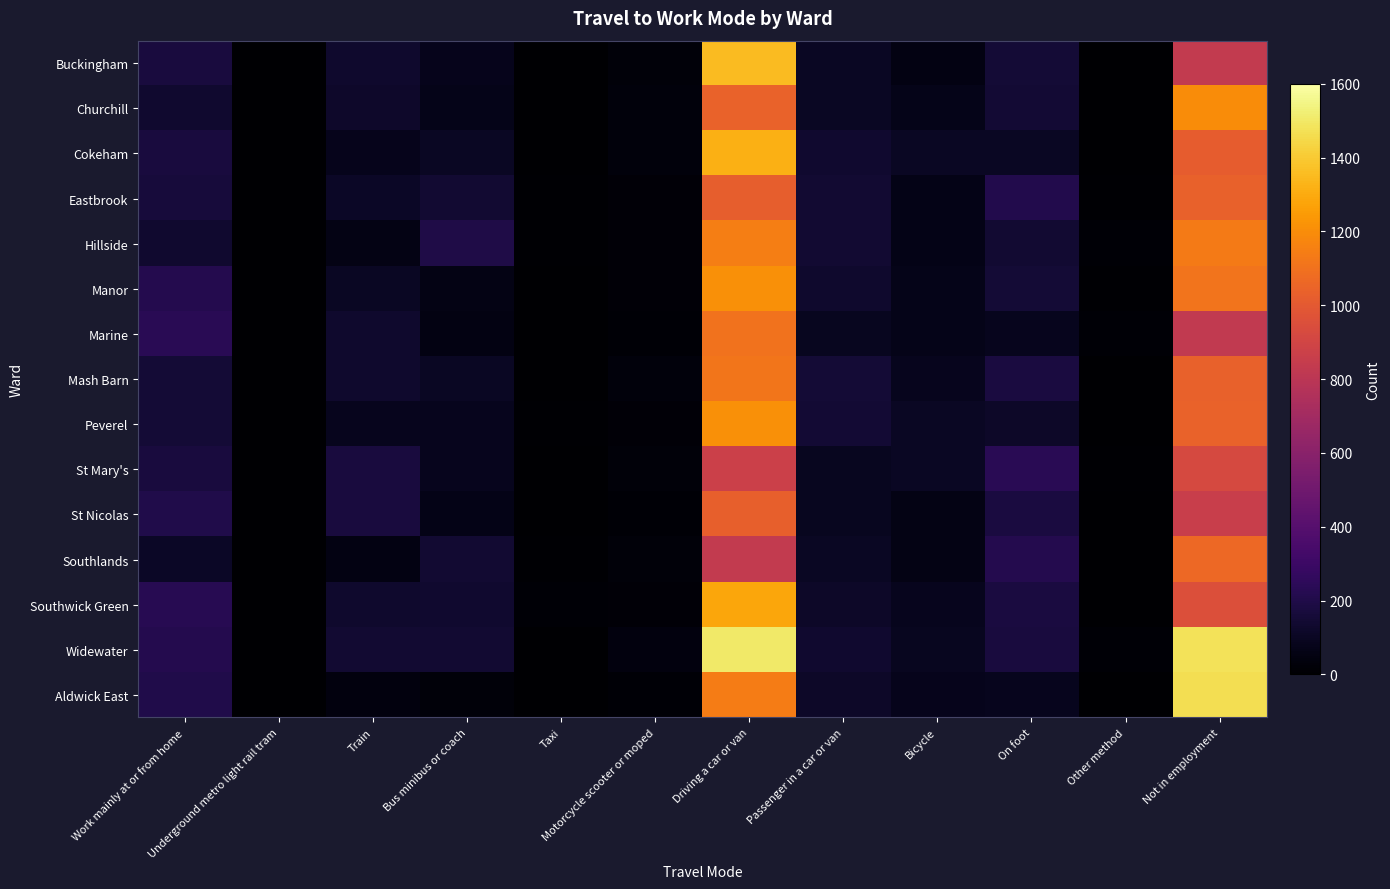

Rank the series by their maximum value, from lowest to highest.

St Mary's, St Nicolas, Eastbrook, Southlands, Marine, Mash Barn, Hillside, Churchill, Manor, Peverel, Southwick Green, Cokeham, Buckingham, Aldwick East, Widewater